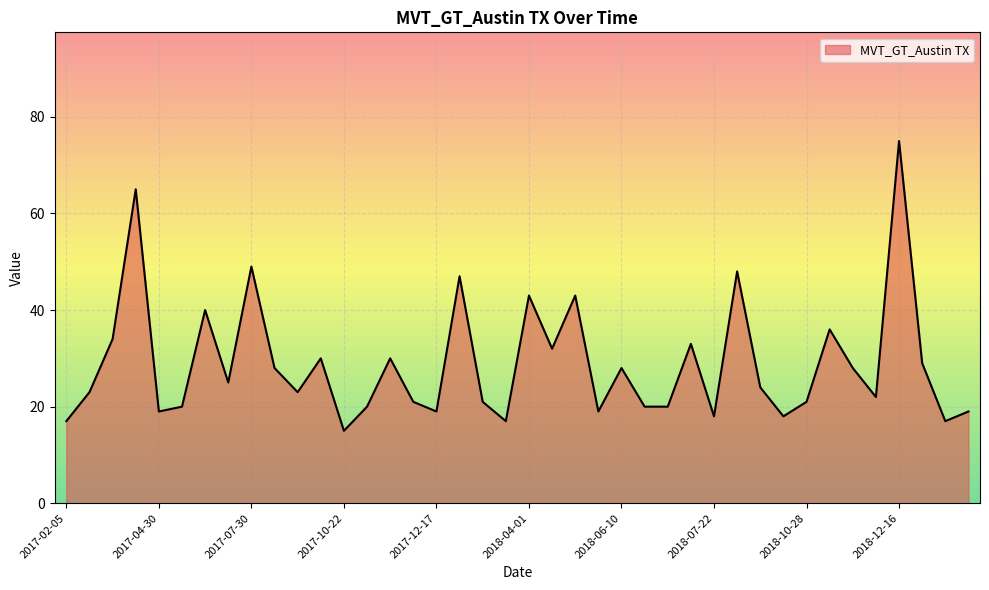

What is the greatest value displayed?

75